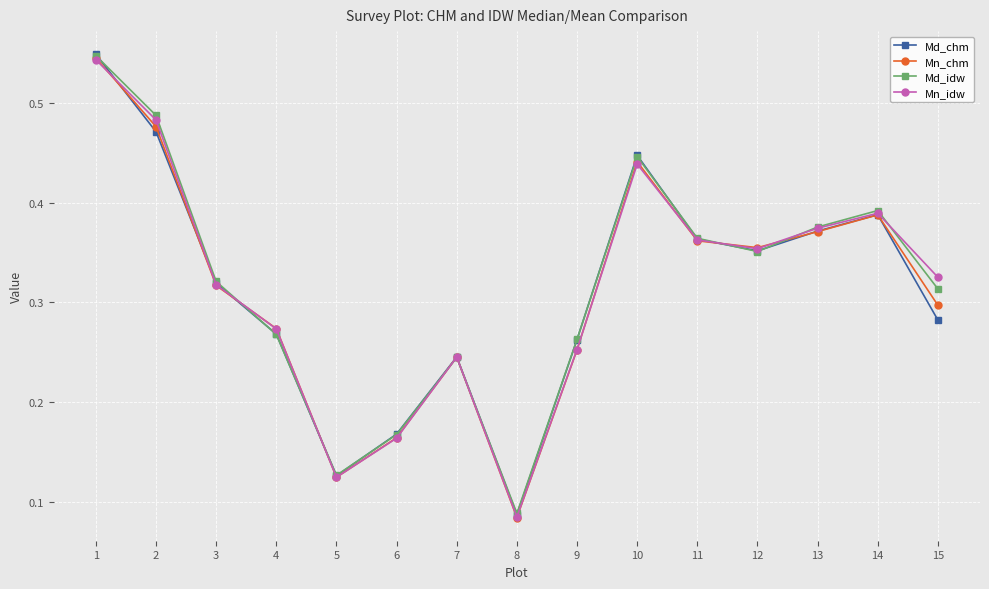

How many lines are shown in the chart?

4